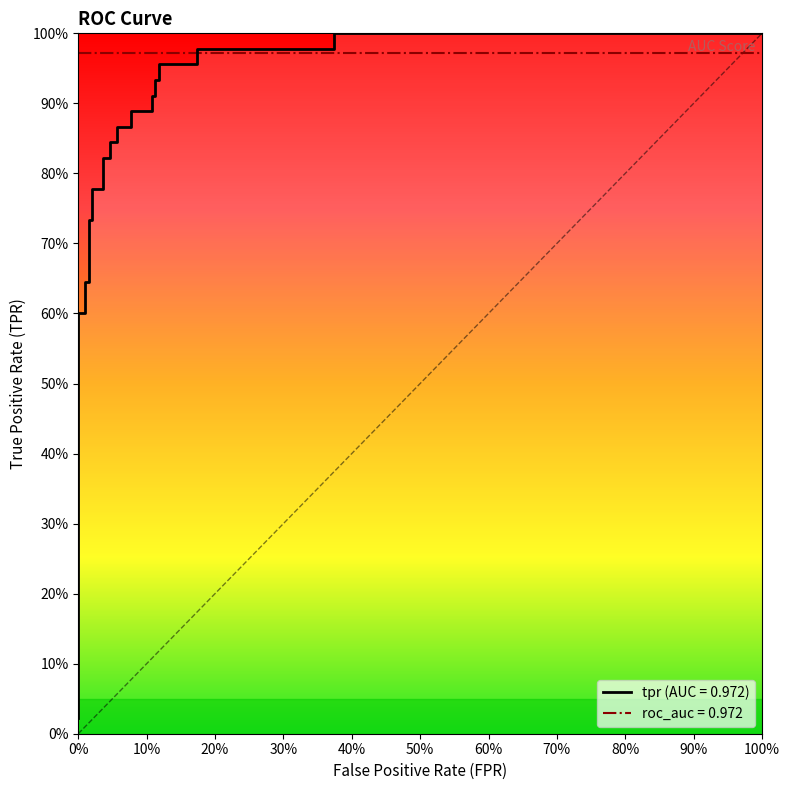

Is it true that the value at 6 is 1.2?

False